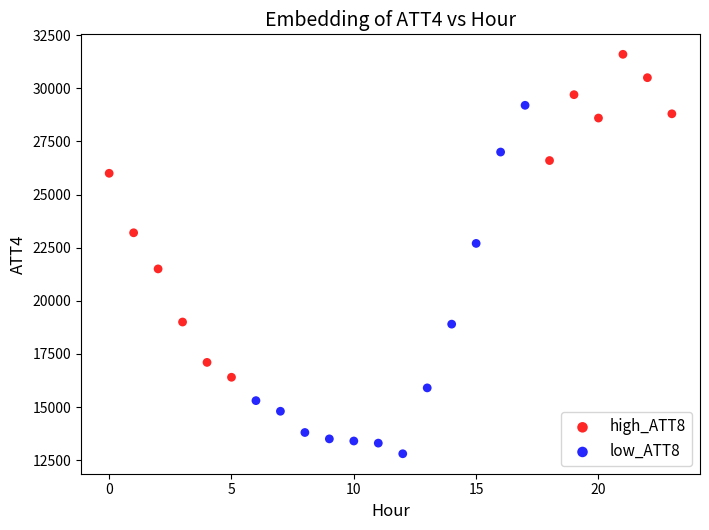

Which series has the widest spread of Y values?

low_ATT8